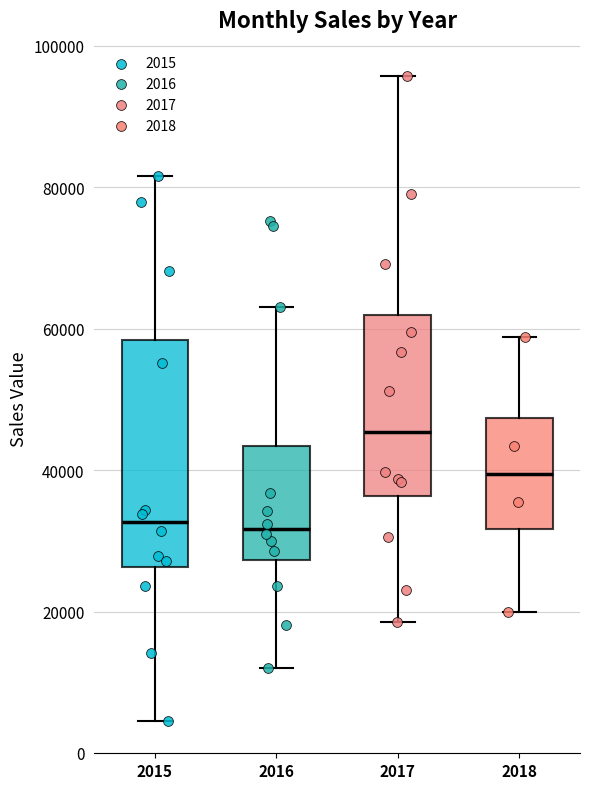

Where is the upper edge of the box at x = 2015 on the y-axis? The values are not printed on the chart, so give them approximately, as read against the axis.

58000